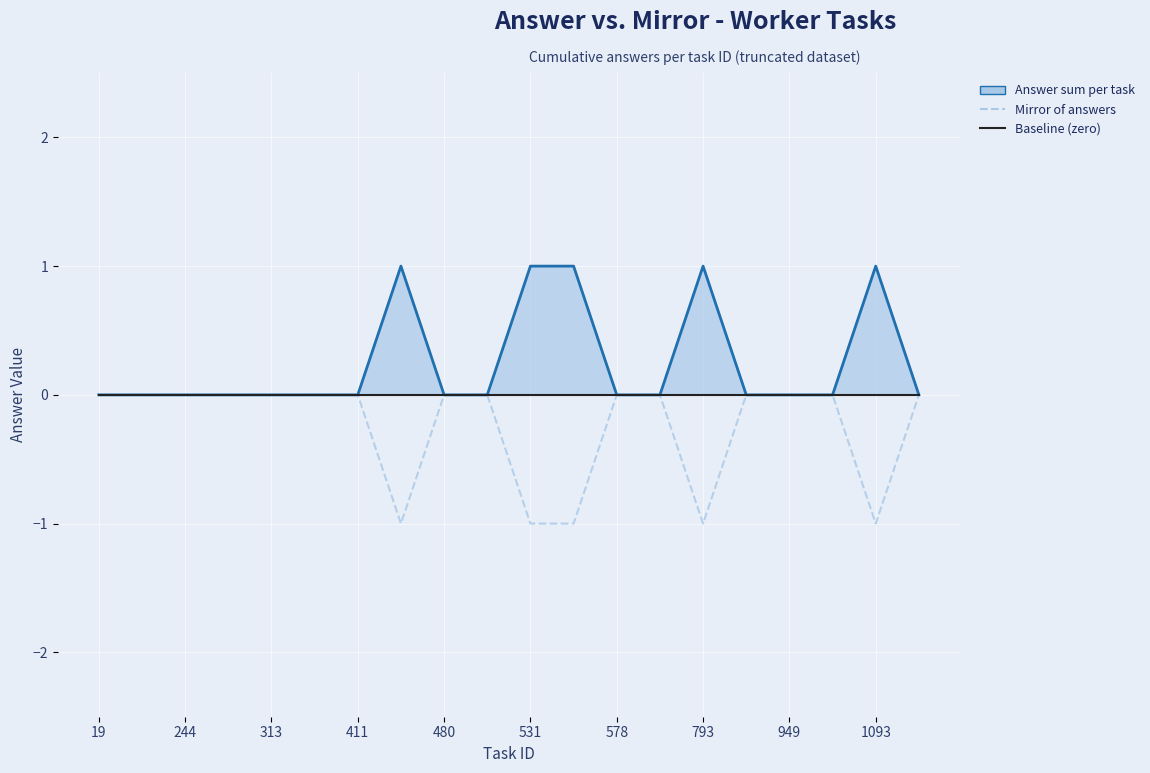

Which series has the widest spread of values?

Answer sum per task